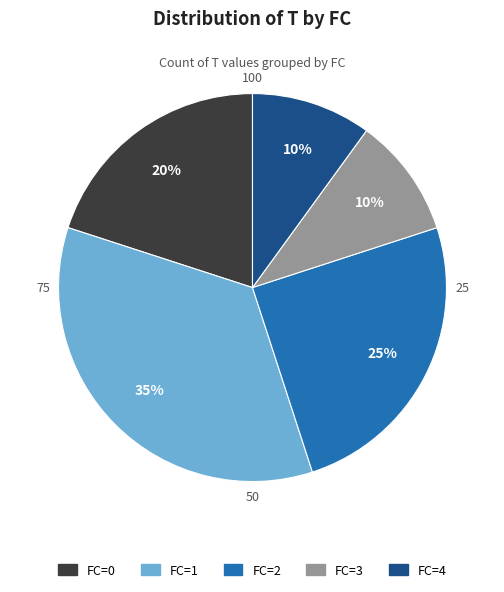

Does FC=3 represent more than half of the total?

No